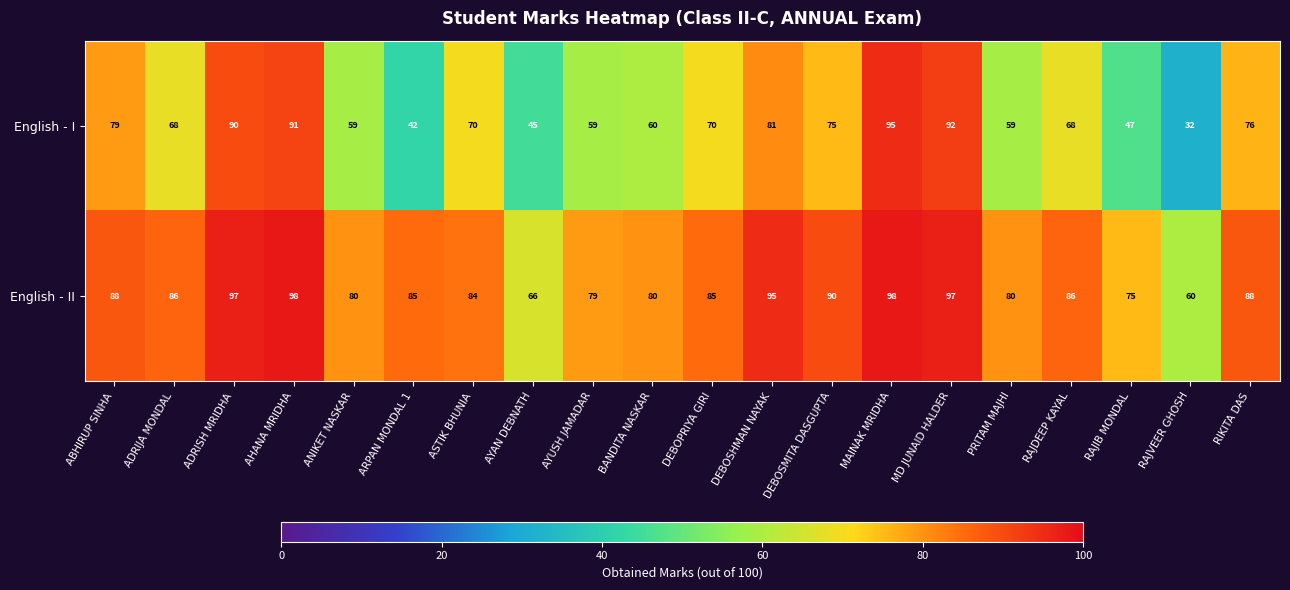

At which category is the sum across all series the highest?

MAINAK MRIDHA